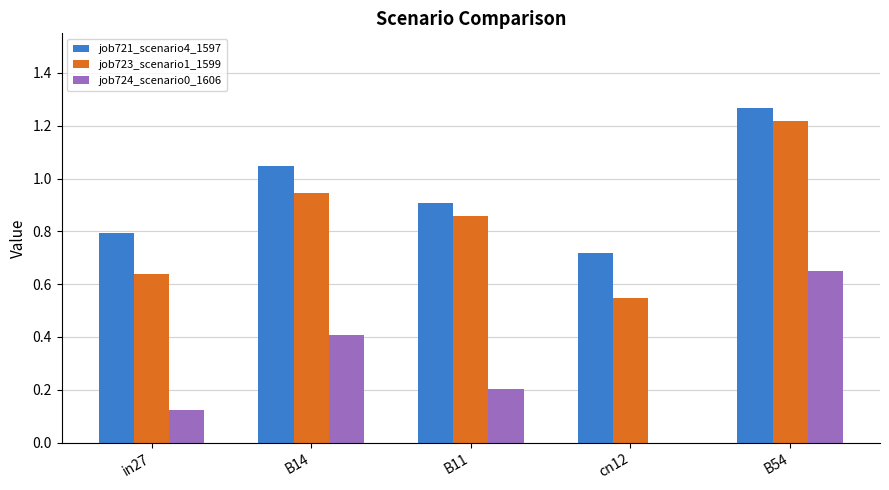

At which label does job721_scenario4_1597 reach its peak?

B54